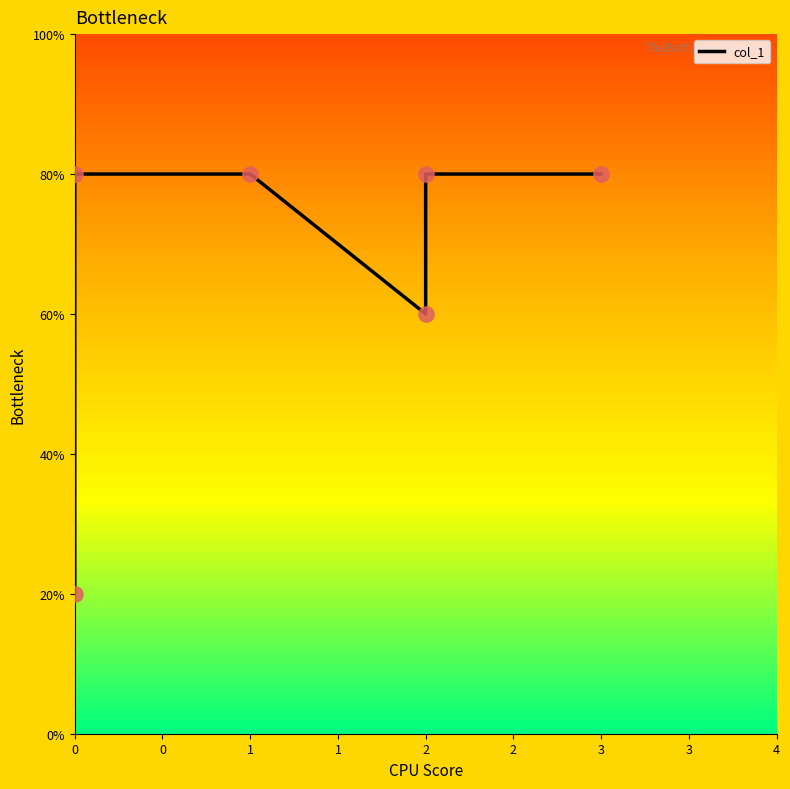

What is the ratio of the value at 3 to the value at 1?

1.0